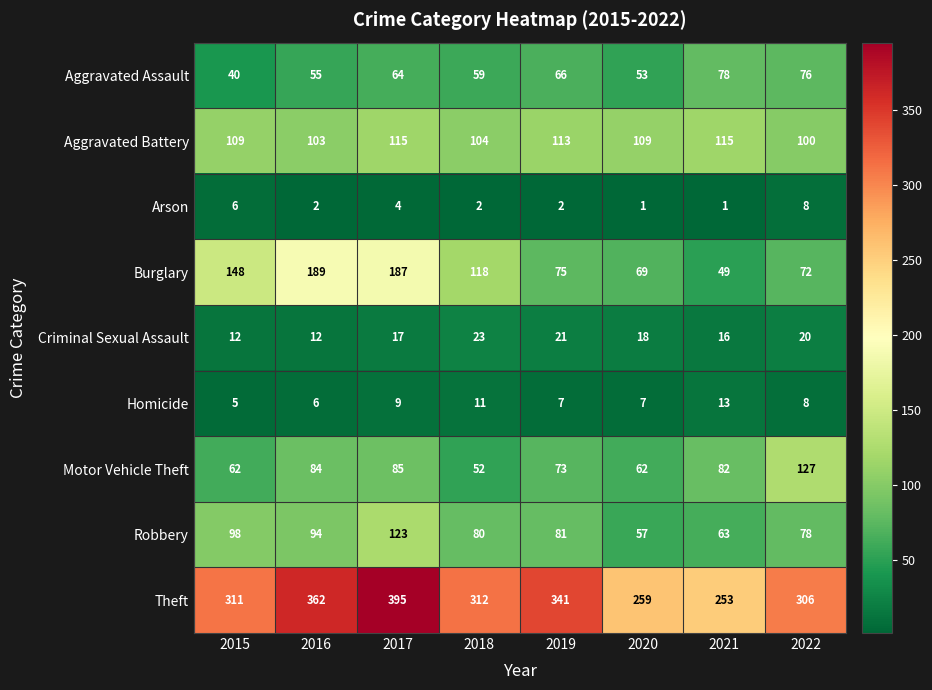

What is the spread (max minus min) of values at 2021?

252